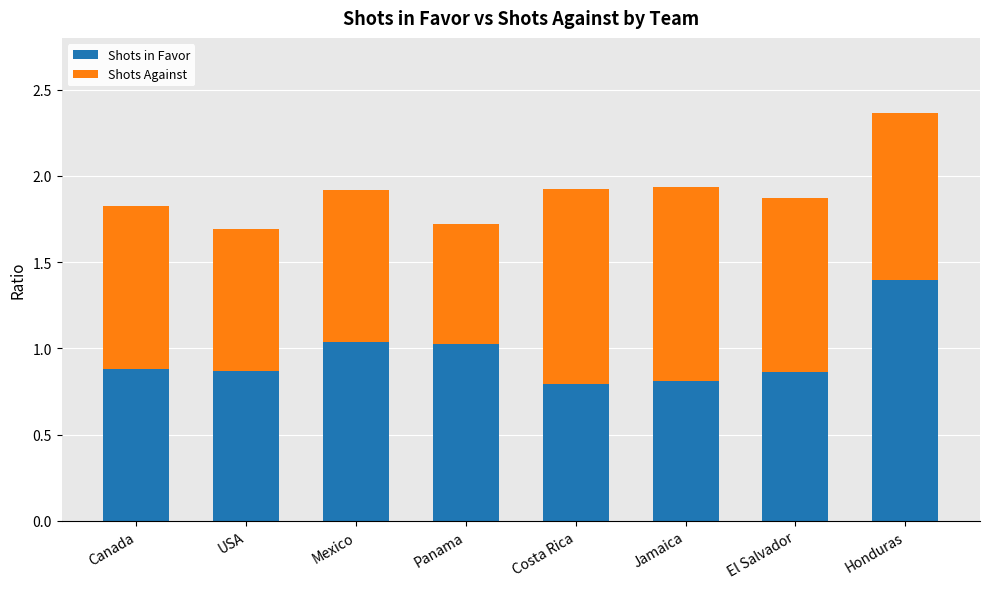

What is the total value across all series at Jamaica?

1.9